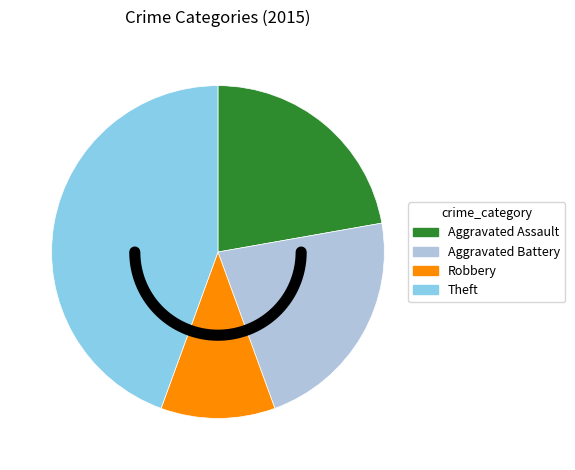

What percentage is the Aggravated Battery slice, to the nearest percent?

22%